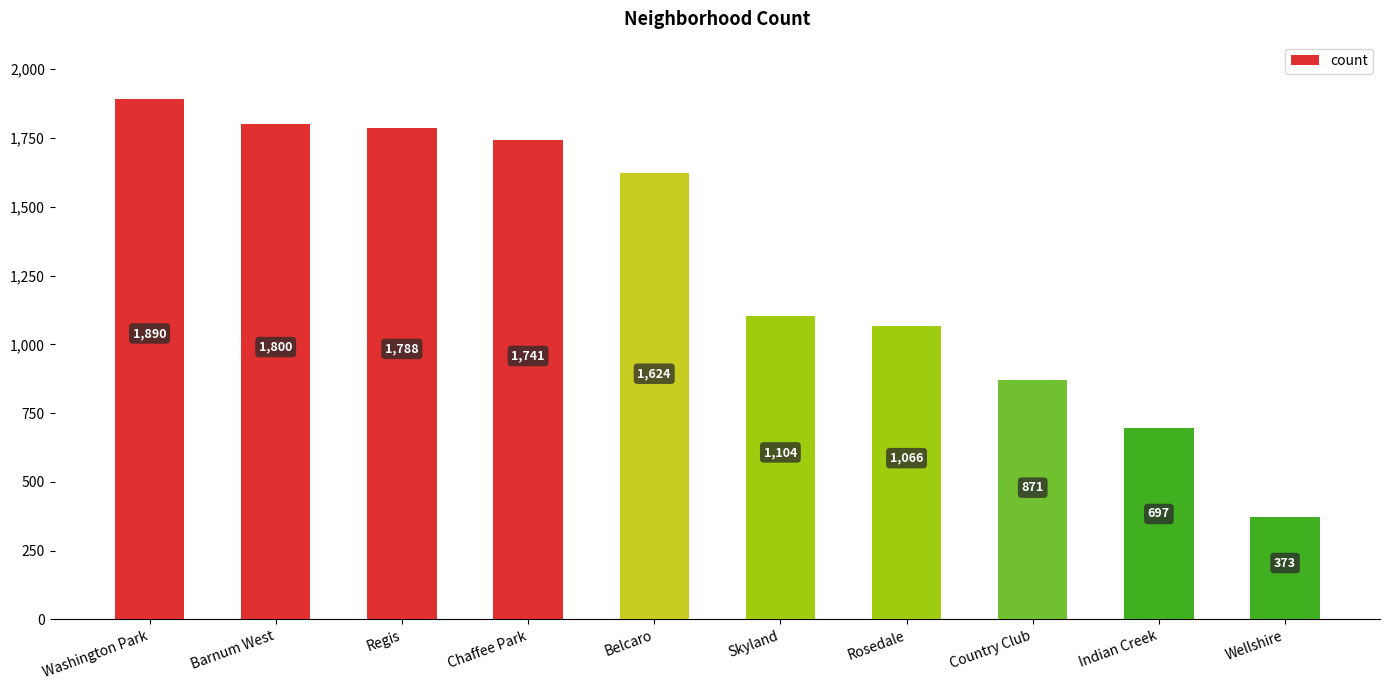

The value at Belcaro is 2648. True or false?

False